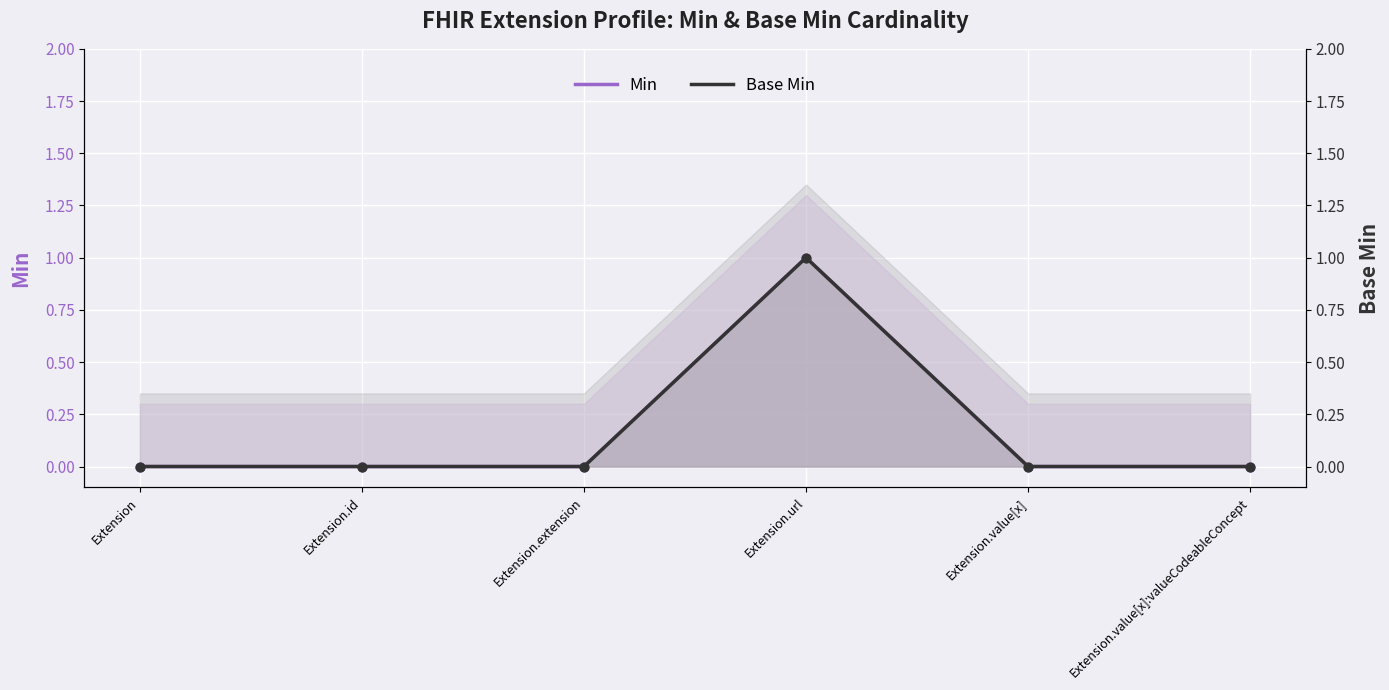

At how many categories does at least one series exceed 0?

1